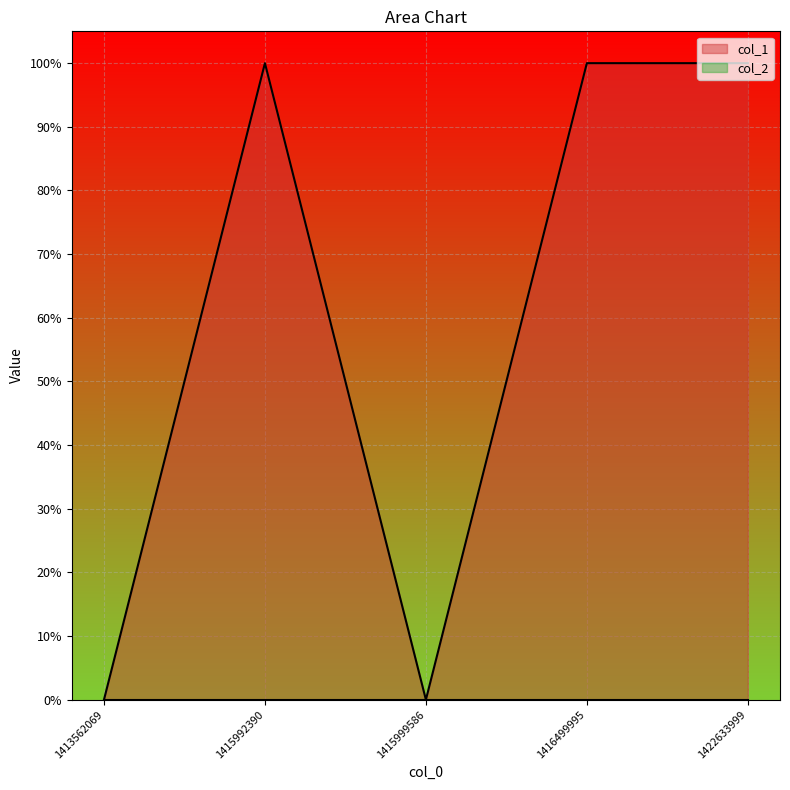

Reading left to right, list all the values displayed in this chart.

1413562069=0	1415992390=1	1415999586=0	1416499995=1	1422633999=1